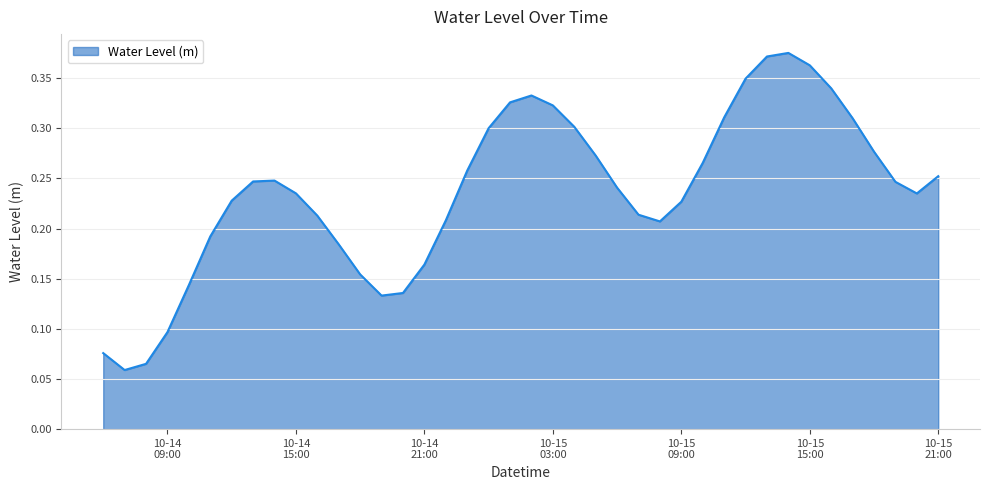

What is the minimum value shown in the chart?

0.1